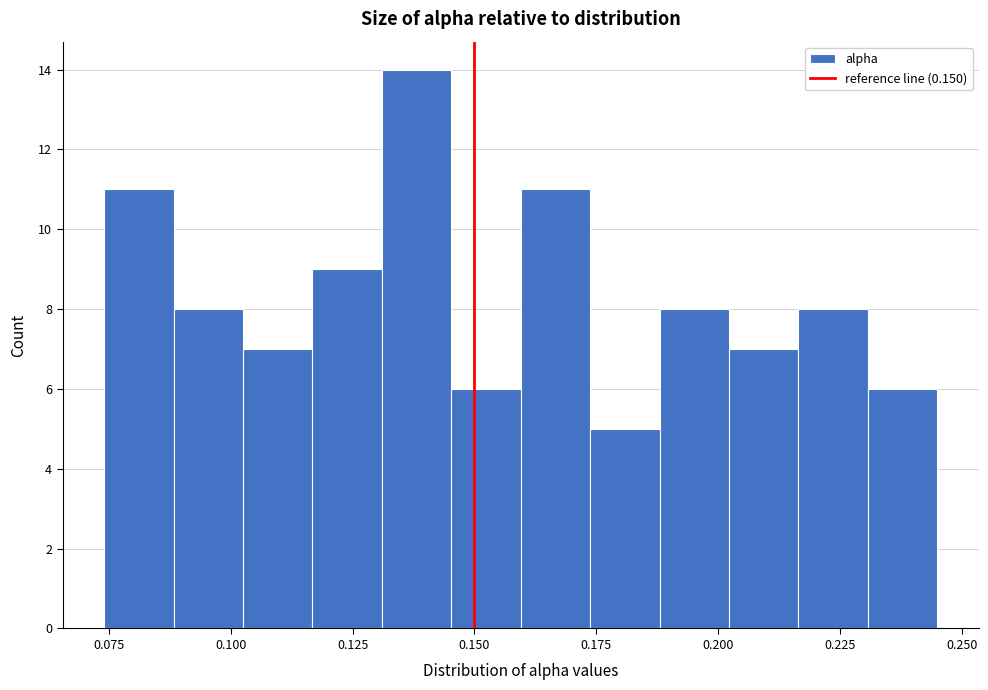

Read against the x-axis, roughly where is the centre of the tallest bar?

0.140